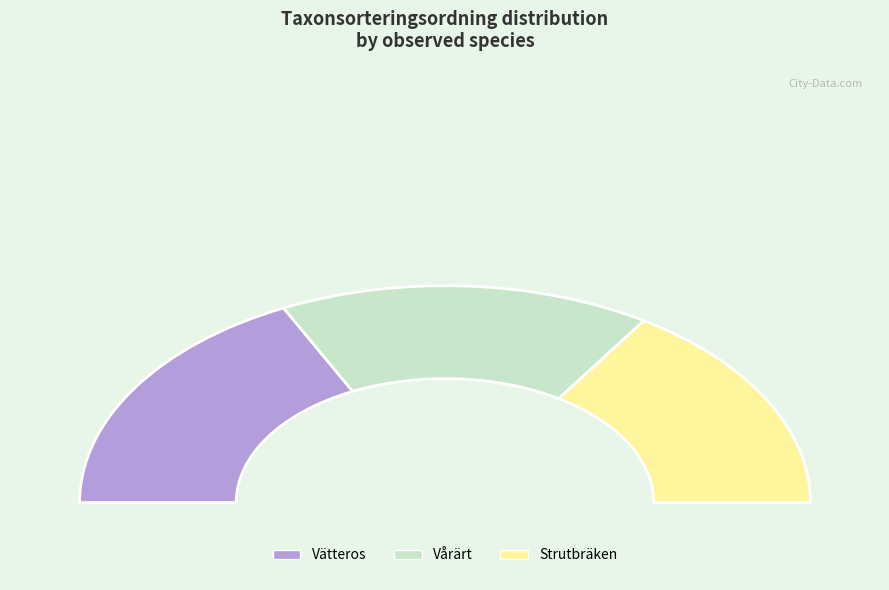

Which category has the smallest portion of the pie?

Strutbräken (81365299)